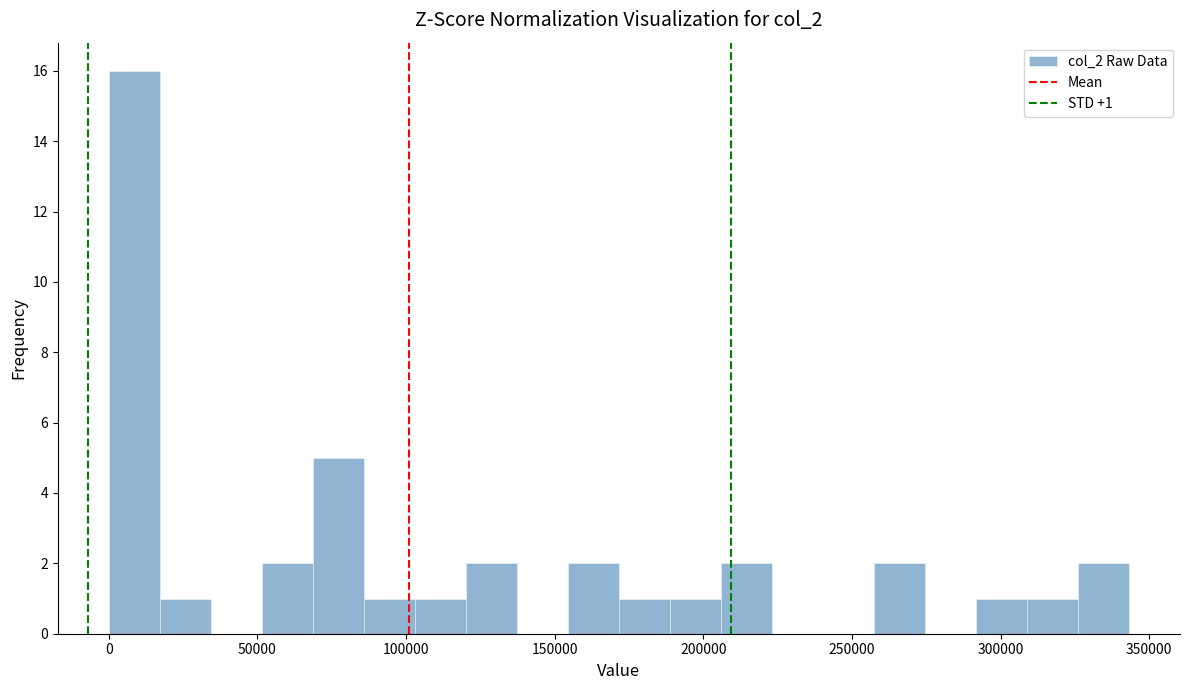

Read against the x-axis, roughly where is the centre of the tallest bar?

10000